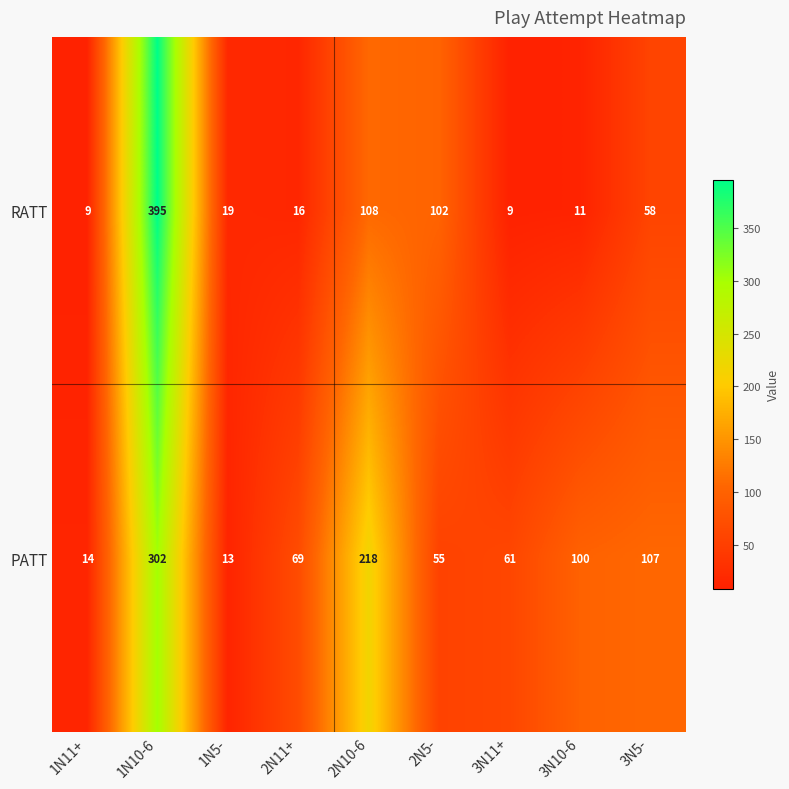

List the series in order of their peak value, lowest first.

PATT, RATT